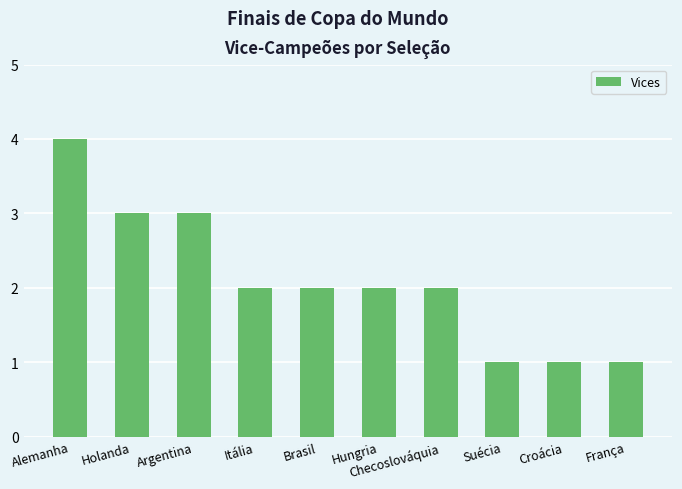

Count the values in the range 1 to 3.

9